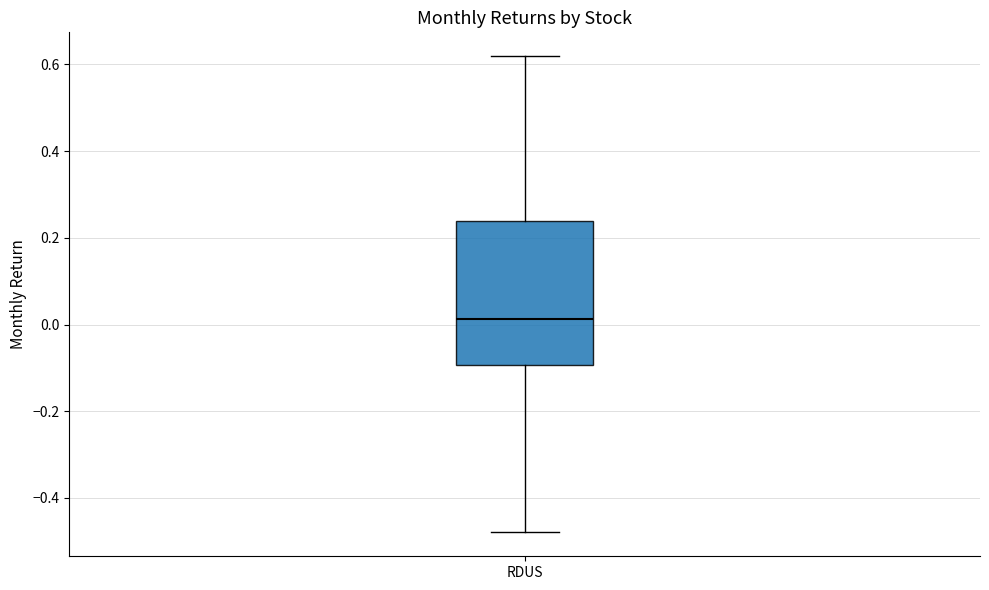

Read this box plot against the y-axis: the position of the median line, the range covered by the box, and the ends of both whiskers. The values are not printed on the chart, so give them approximately, as read against the axis.

median 0.02, box -0.10 to 0.24, whiskers -0.48 to 0.62